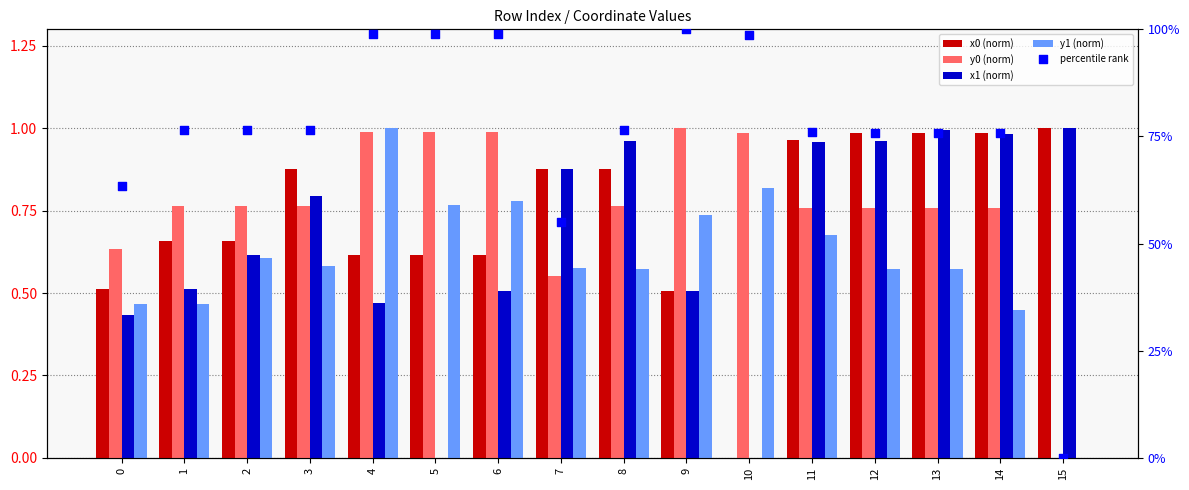

Which series has the widest spread of Y values?

y1 (norm)